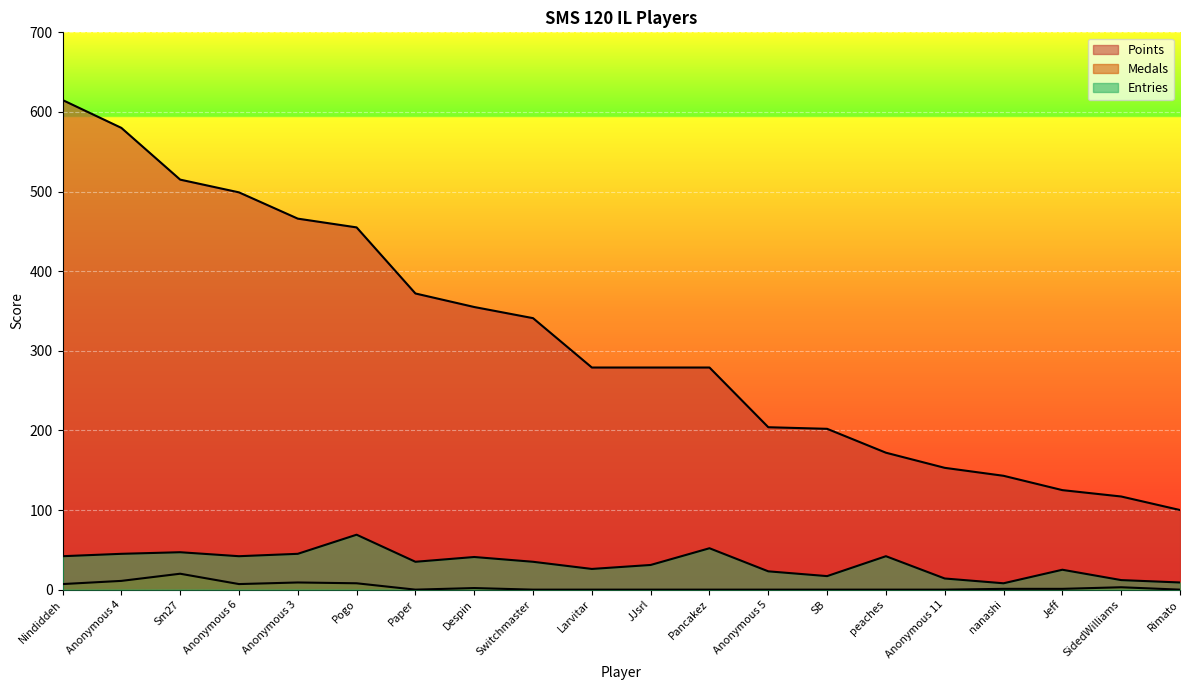

Which series changed the most between Anonymous 5 and nanashi?

Points